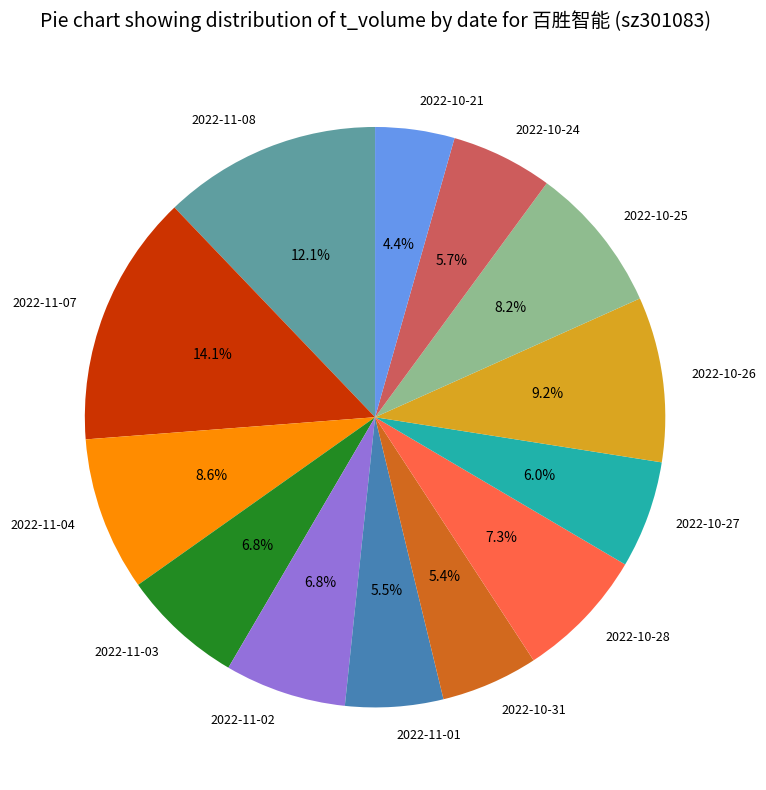

Which slice is the smallest?

2022-10-21